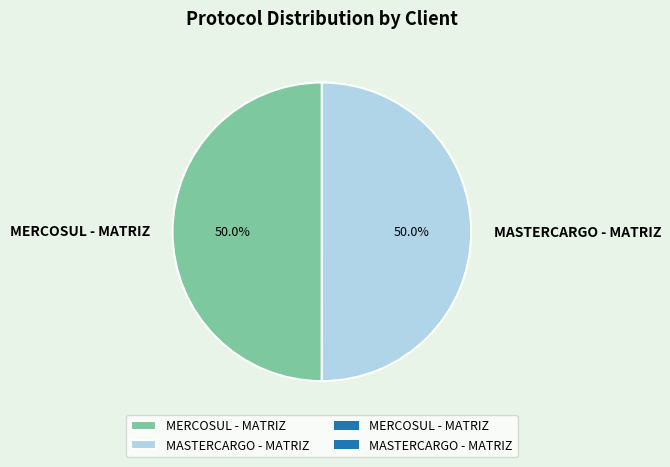

Combined, do MASTERCARGO - MATRIZ and MERCOSUL - MATRIZ account for over 50%?

Yes